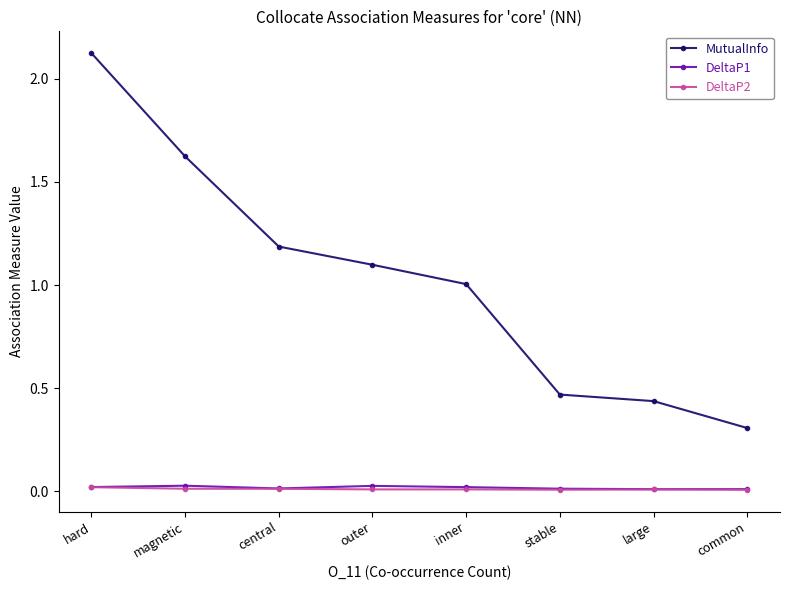

Which series has the largest range (max minus min)?

MutualInfo